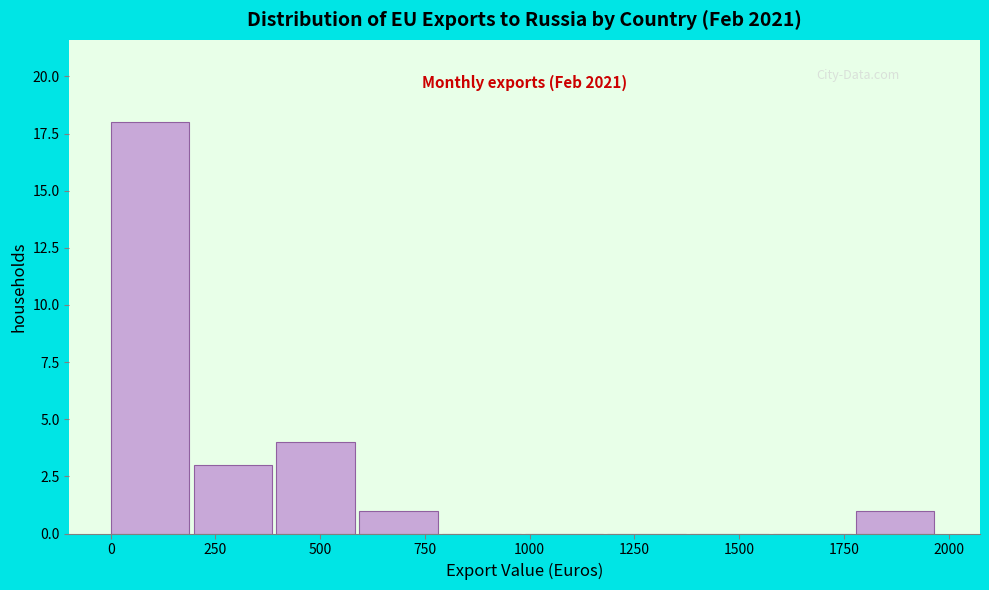

Around what value on the x-axis is the tallest bar? Give the approximate position of its centre, as read against the axis.

100